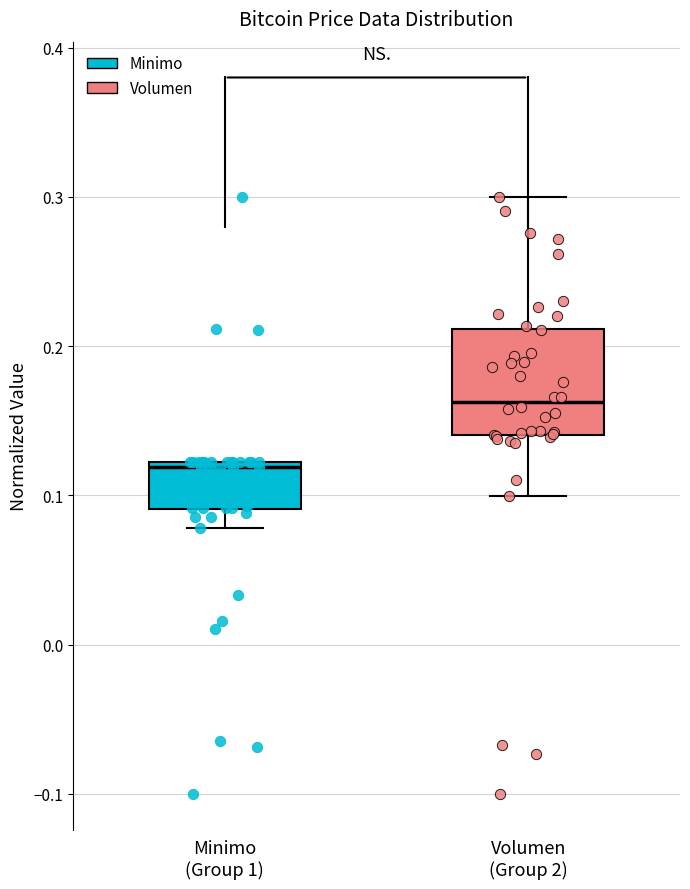

Which box has the highest median line?

Volumen (Group 2)